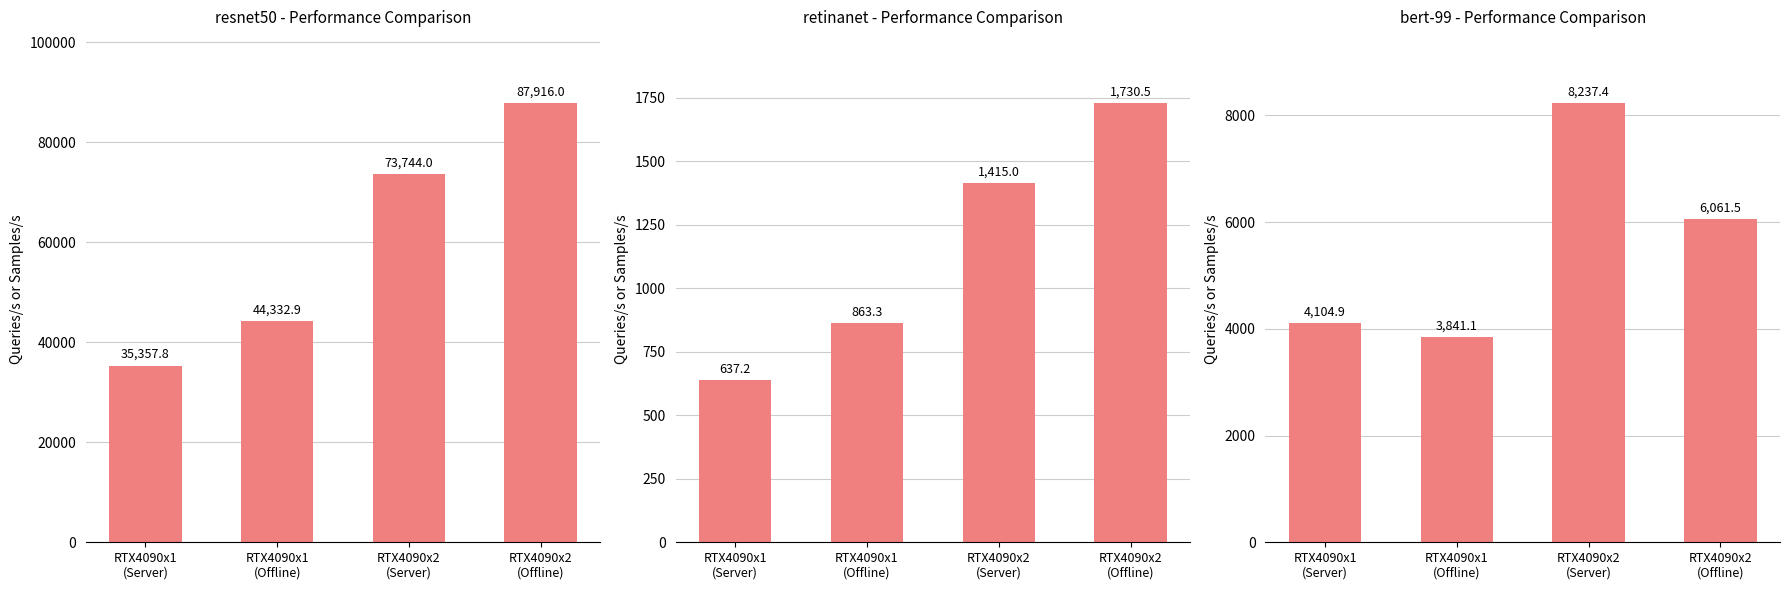

What are all the series names shown in the legend?

resnet50 - Performance Comparison, retinanet - Performance Comparison, bert-99 - Performance Comparison